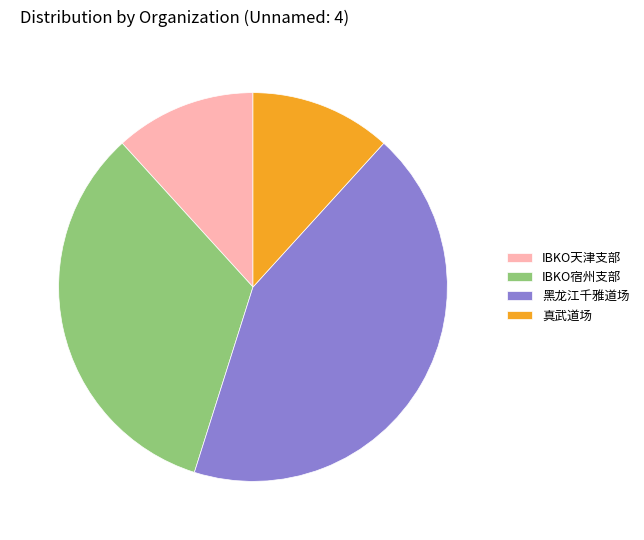

Combined, do IBKO天津支部 and IBKO宿州支部 account for over 50%?

No